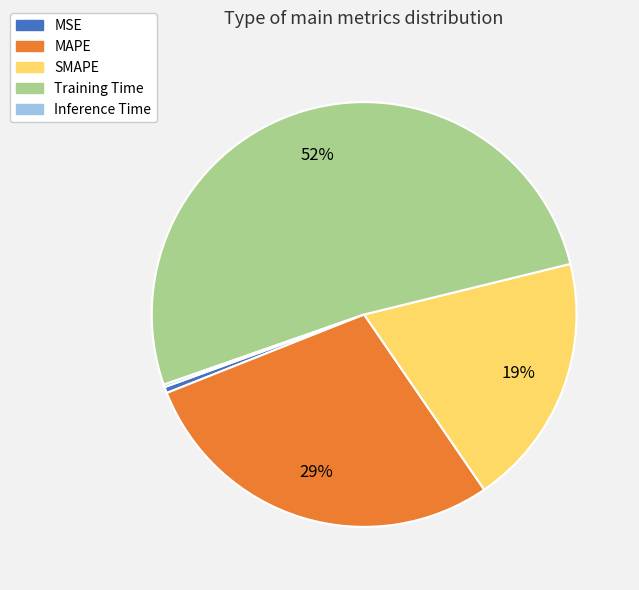

What is the majority slice?

Training Time